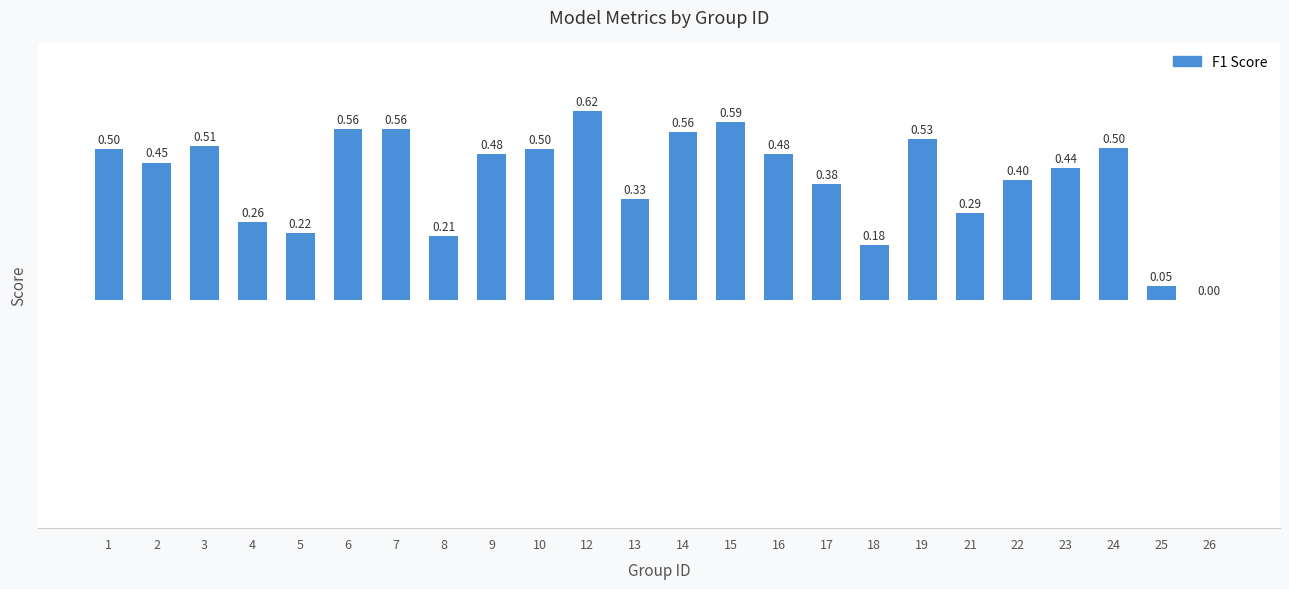

Between 3 and 16, which is larger?

3